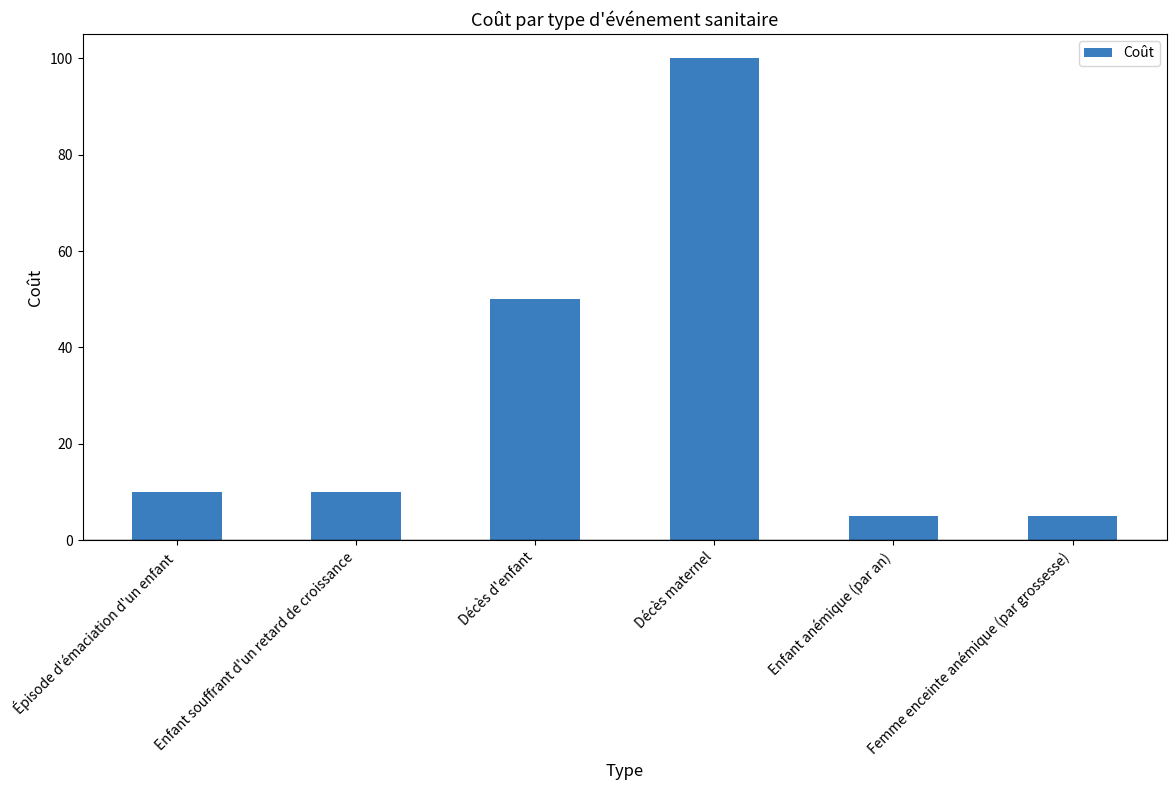

Reading left to right, extract all data points from this chart.

Épisode d'émaciation d'un enfant=10	Enfant souffrant d'un retard de croissance=10	Décès d'enfant=50	Décès maternel=100	Enfant anémique (par an)=5	Femme enceinte anémique (par grossesse)=5